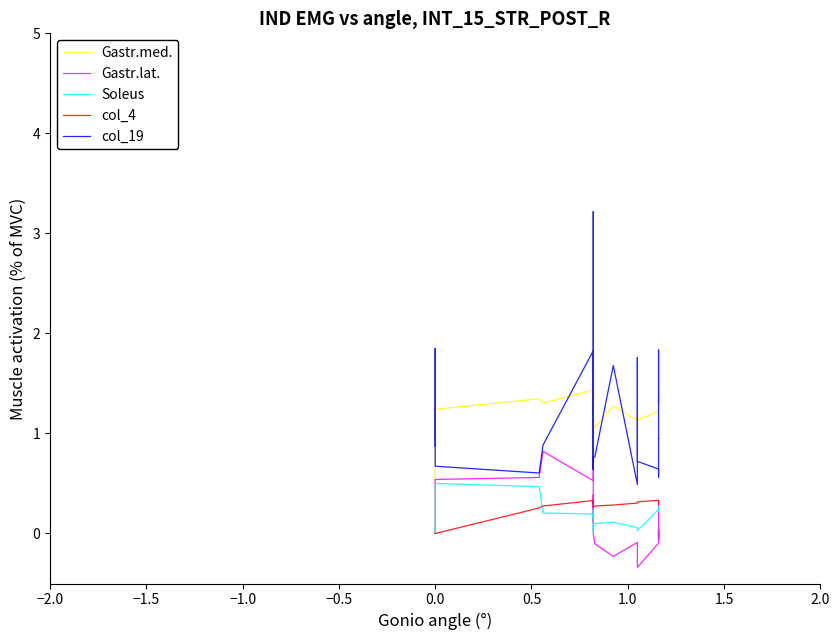

At how many categories does at least one series exceed 2?

1